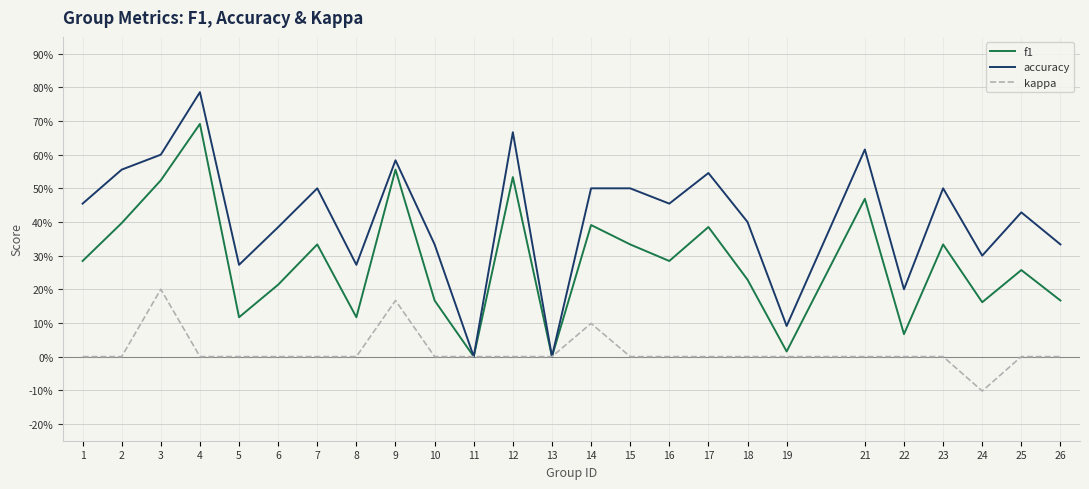

Is this an area chart (filled region under the line)?

No